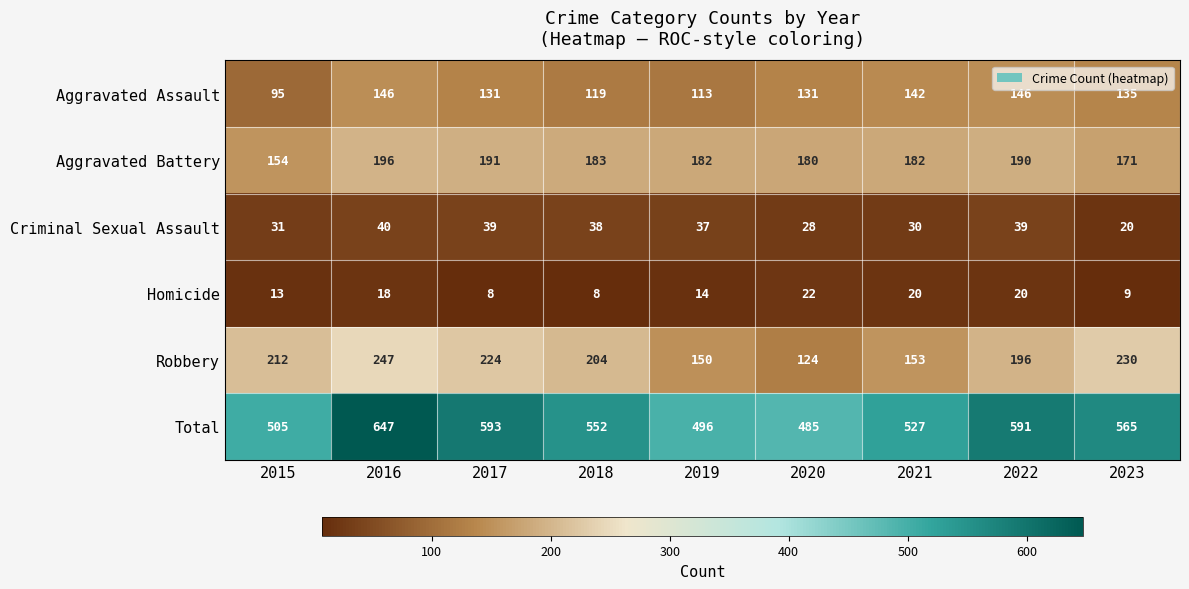

What is the difference between the maximum and minimum values in the Criminal Sexual Assault series?

20